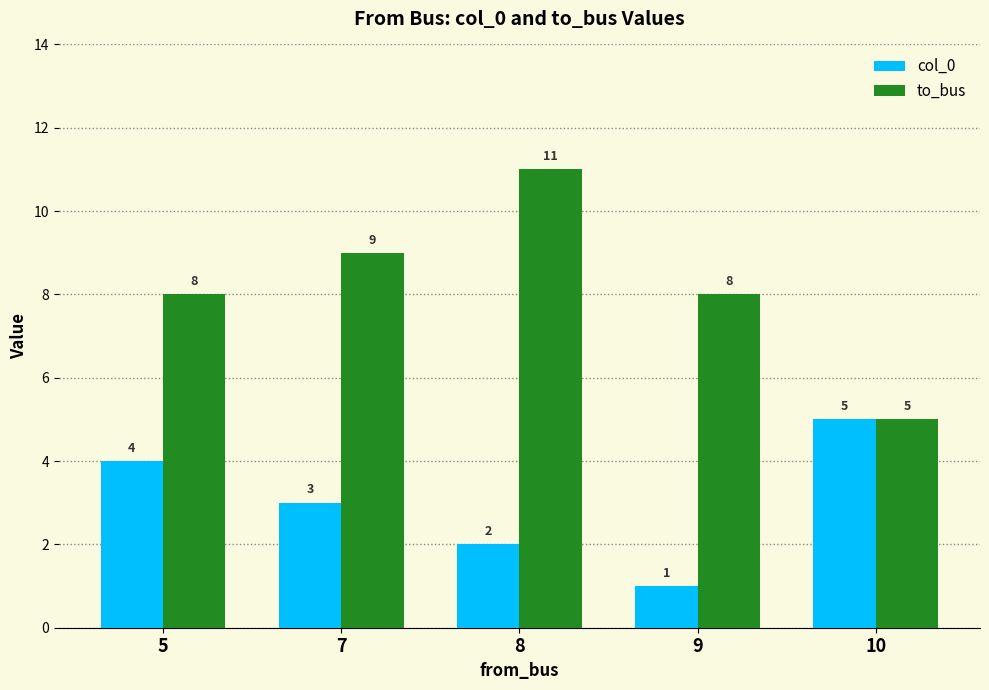

Is the value of to_bus at 7 greater than the value of col_0 at 7?

Yes